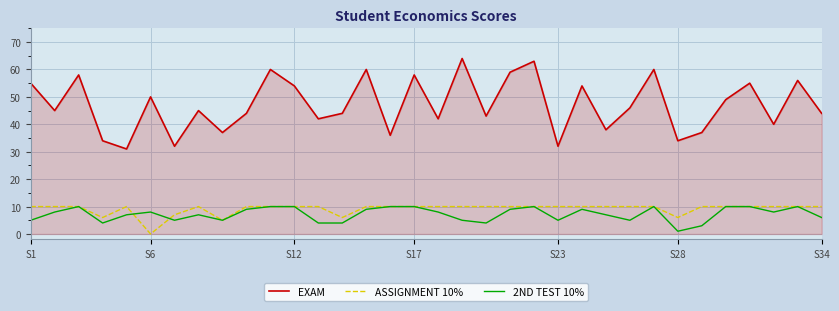

Which series has the largest total across all categories?

EXAM